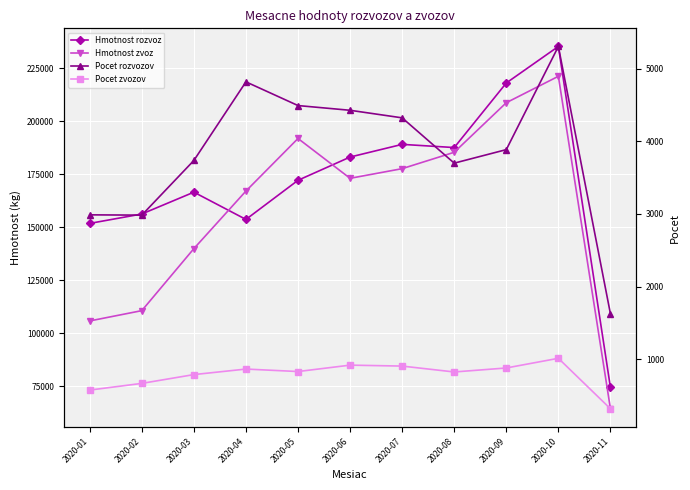

At which label does Hmotnost rozvoz reach its minimum?

2020-11